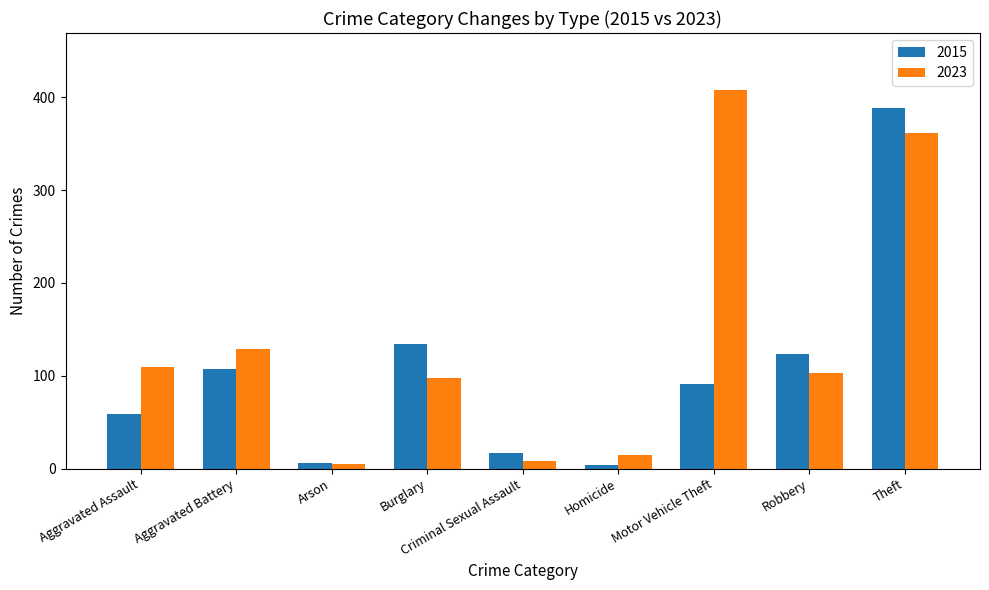

Count the number of categories in the chart.

9